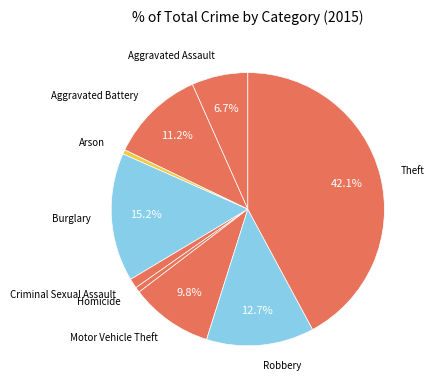

Does any single category account for the majority?

No